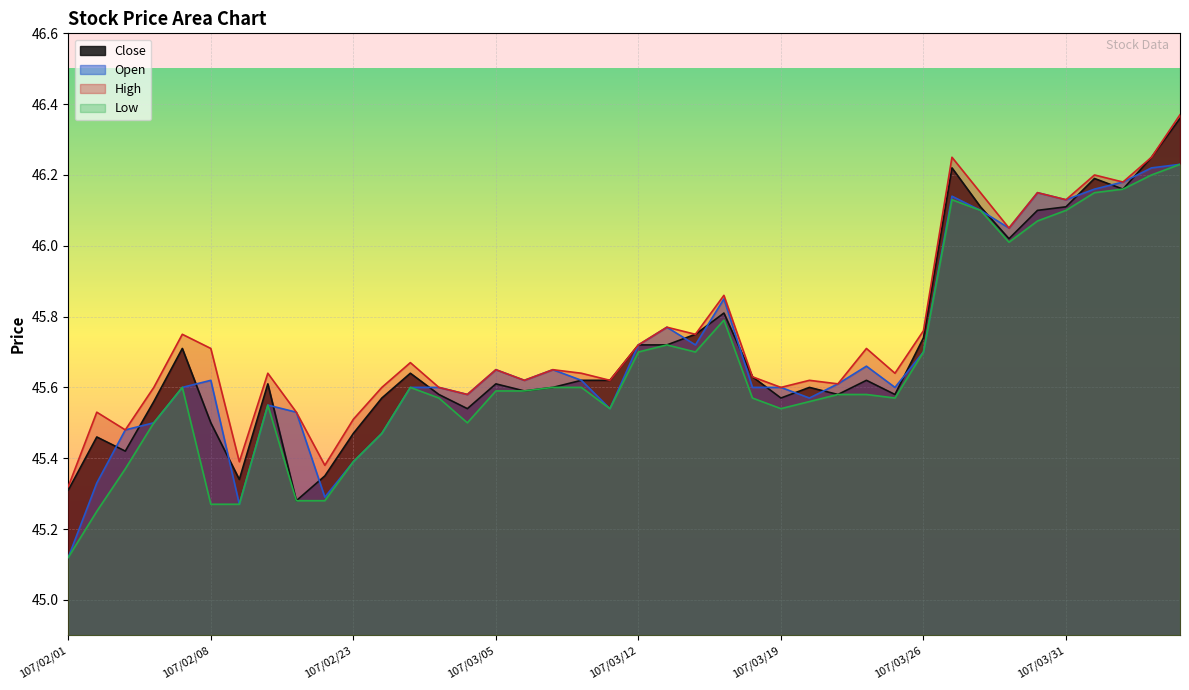

Where is the first local maximum for High?

107/02/02